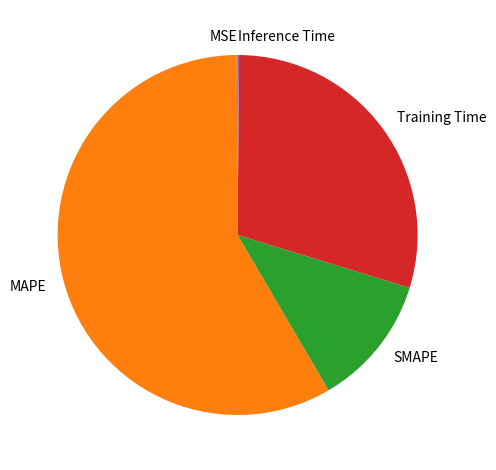

Combined, do MAPE and SMAPE account for over 50%?

Yes